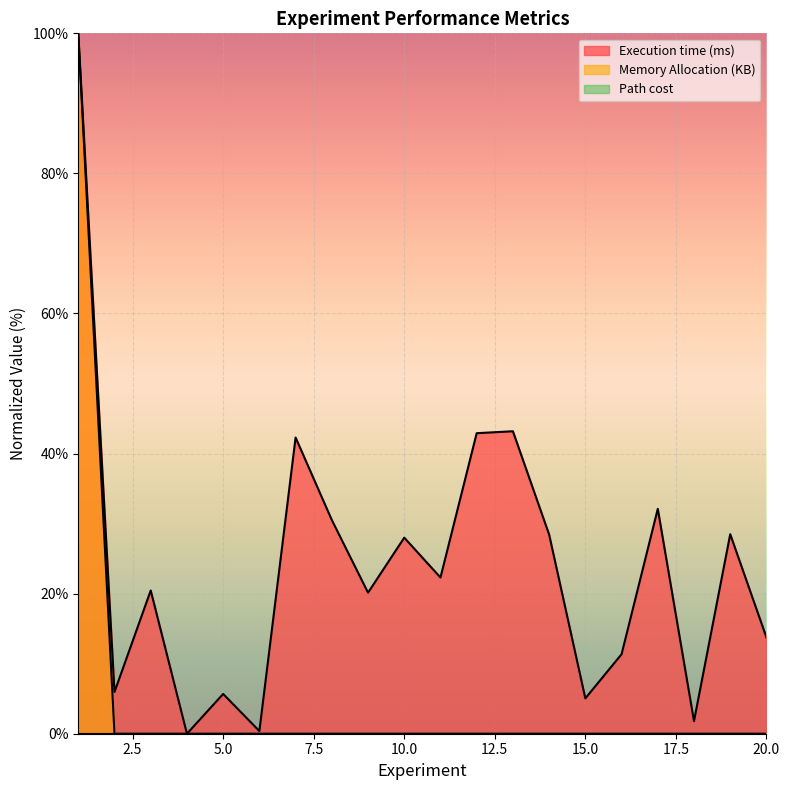

Between 3 and 15, which series saw the biggest shift?

Execution time (ms)